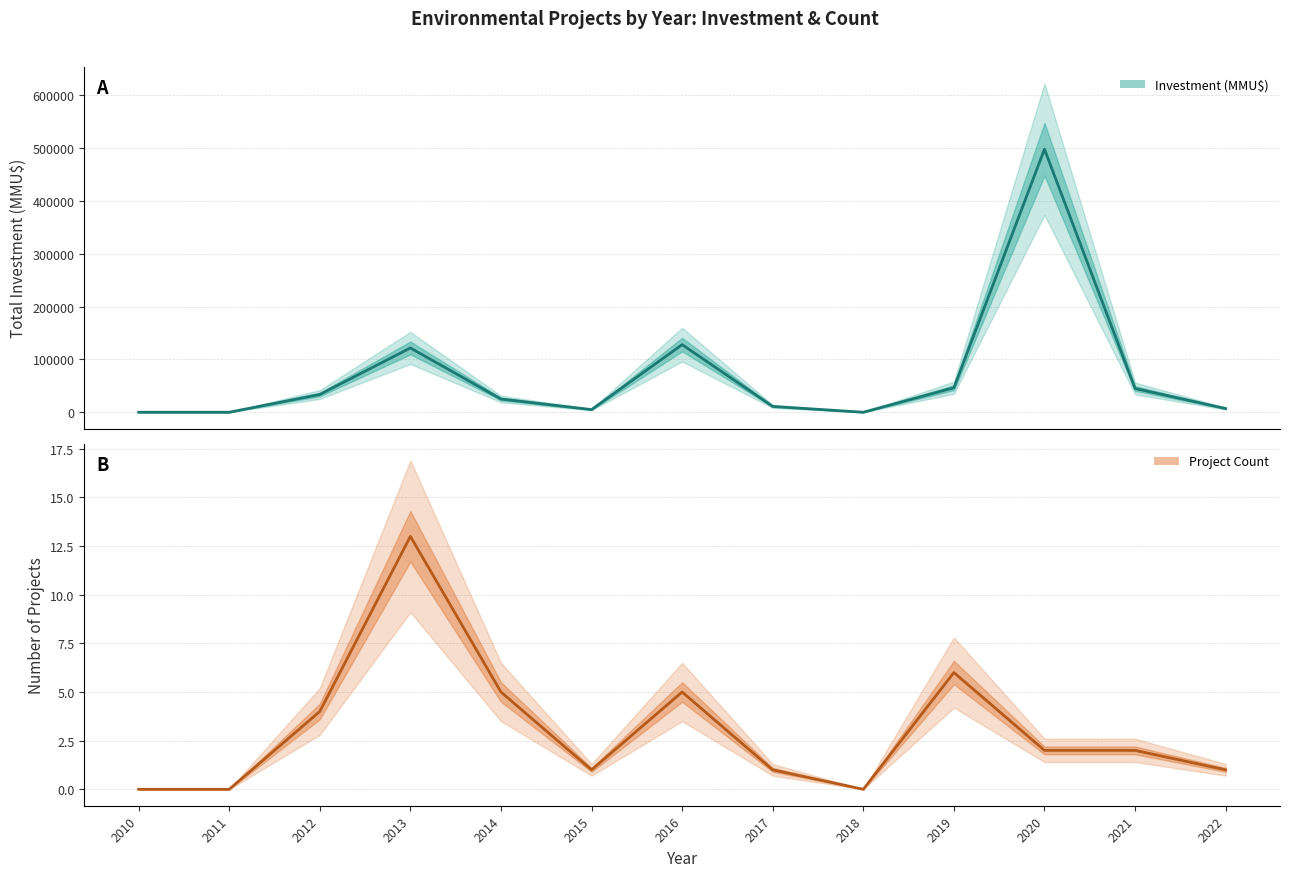

Rank the series at 2010 from highest to lowest value.

Total Investment (MMU$), Number of Projects